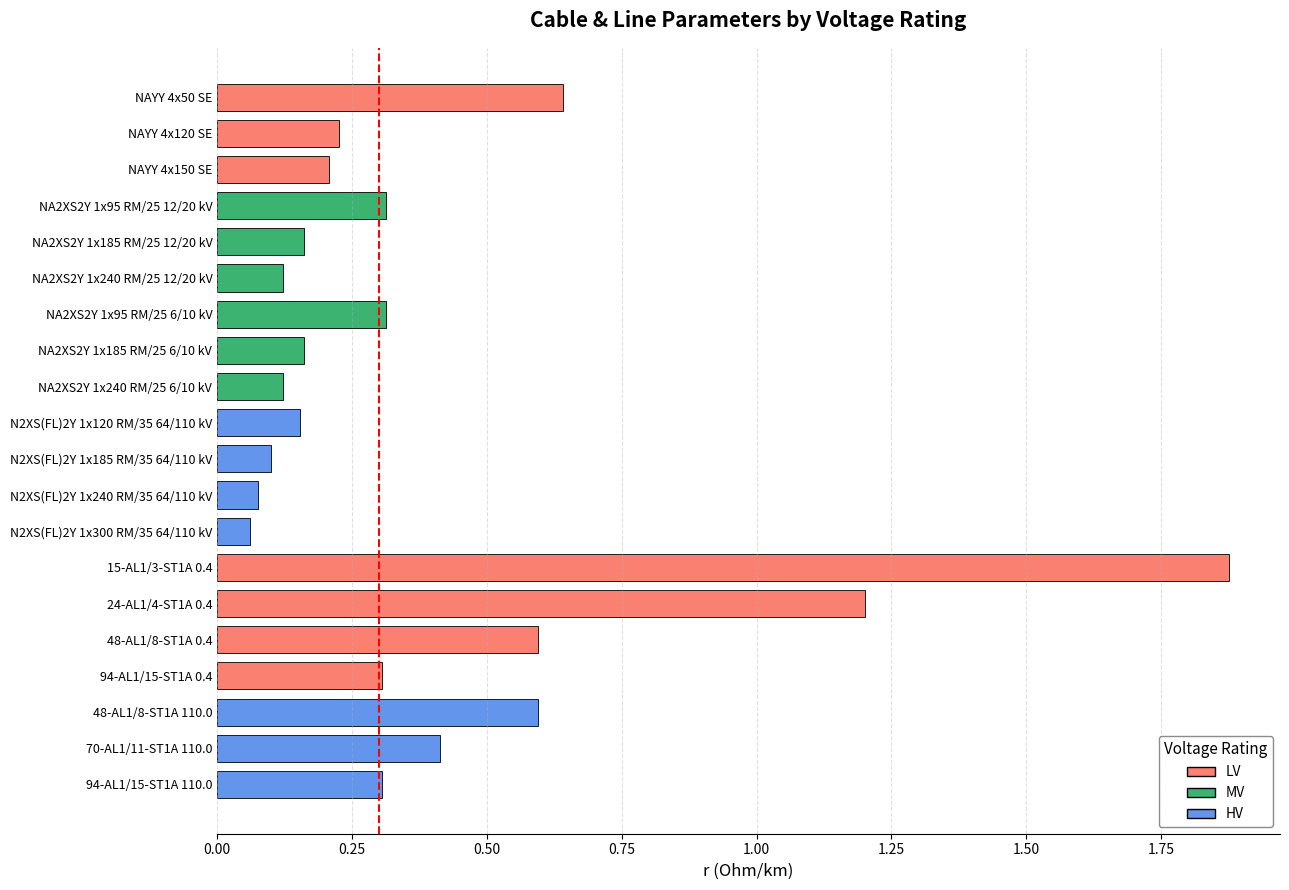

What position from the top is NAYY 4x50 SE?

1